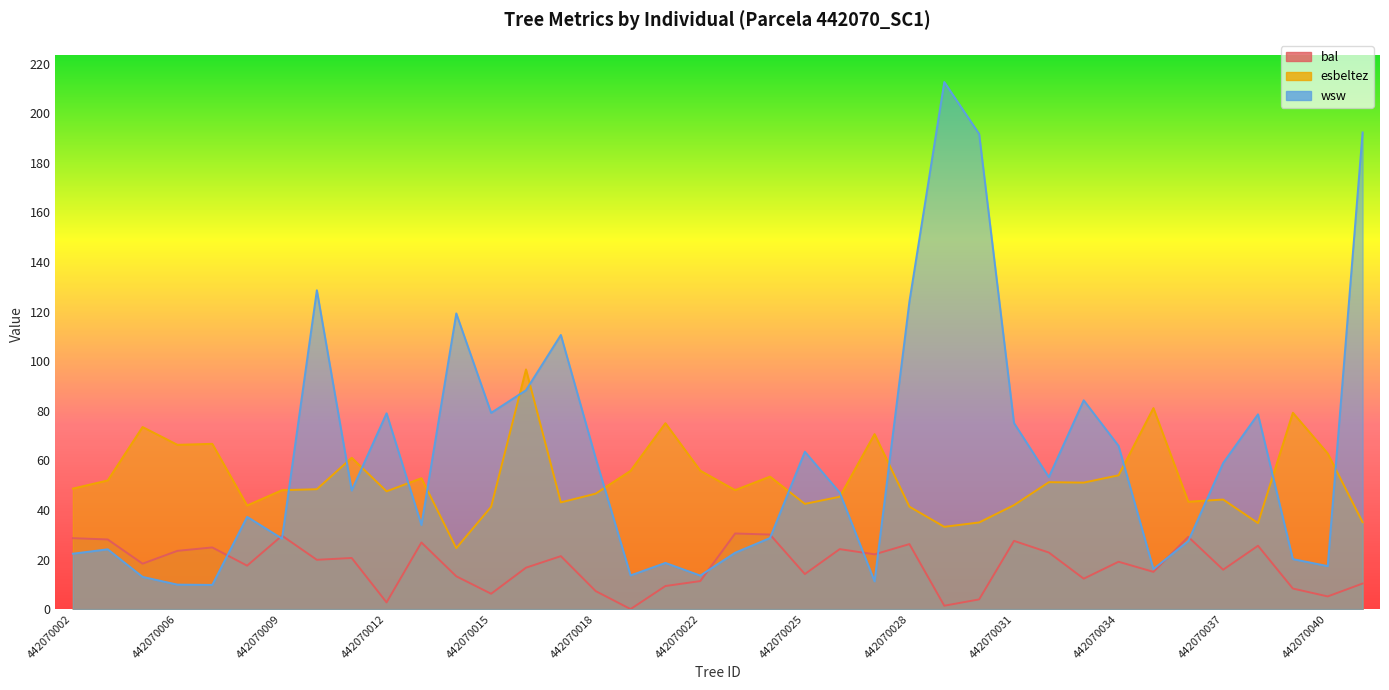

Is it true that esbeltez equals 24.6 at 442070014?

True